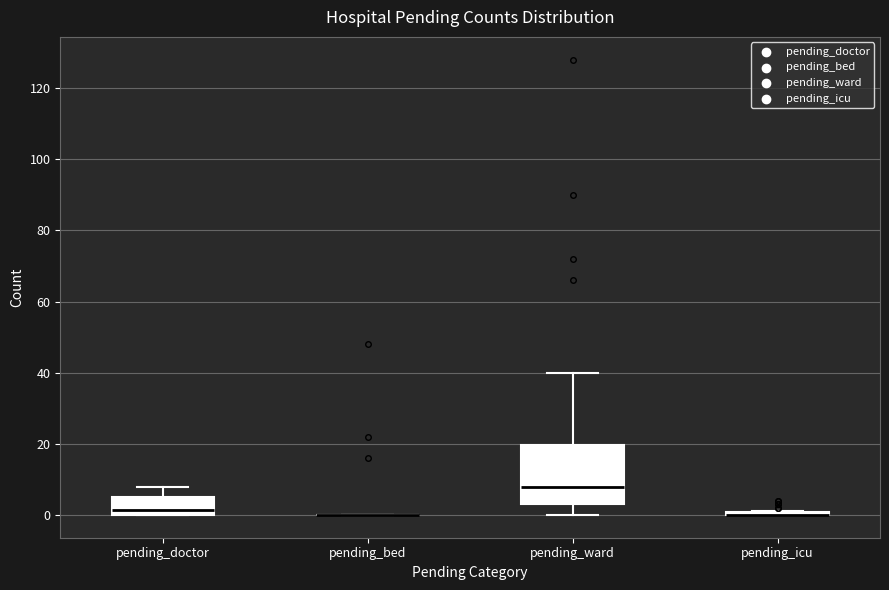

Reading left to right, read every box against the y-axis: the position of its median line, the range the box covers, and the ends of its whiskers. The values are not printed on the chart, so give them approximately, as read against the axis.

pending_doctor: median 2, box 0 to 6, whiskers 0 to 8
pending_bed: box collapsed to a line at 0, whiskers 0 to 0
pending_ward: median 8, box 4 to 20, whiskers 0 to 40
pending_icu: box collapsed to a line at 0, whiskers 0 to 2